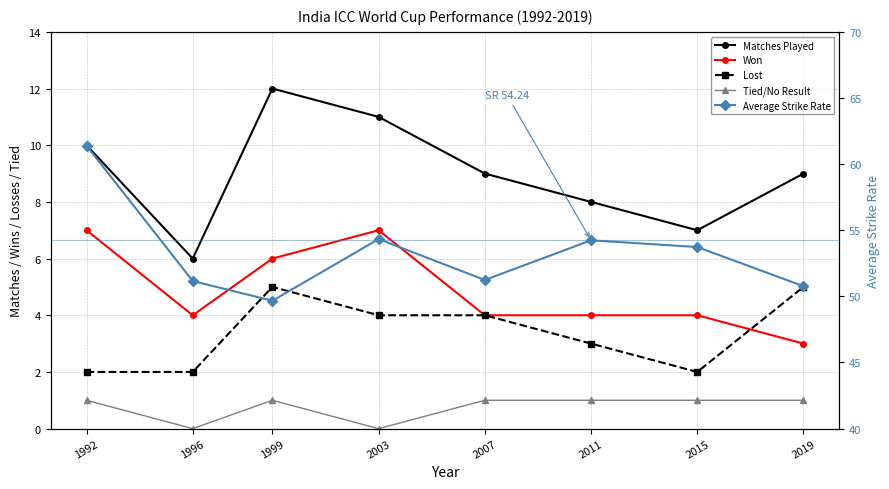

How many series are shown in this chart?

5